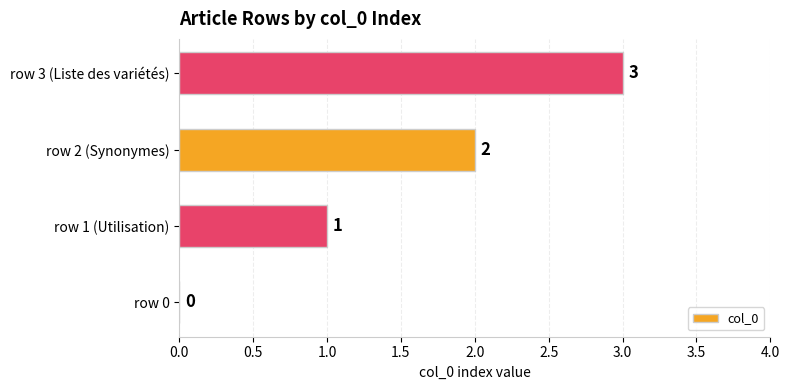

Count the values in the range 1 to 3.

3